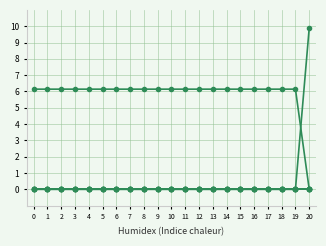

Is this an area chart (filled region under the line)?

No